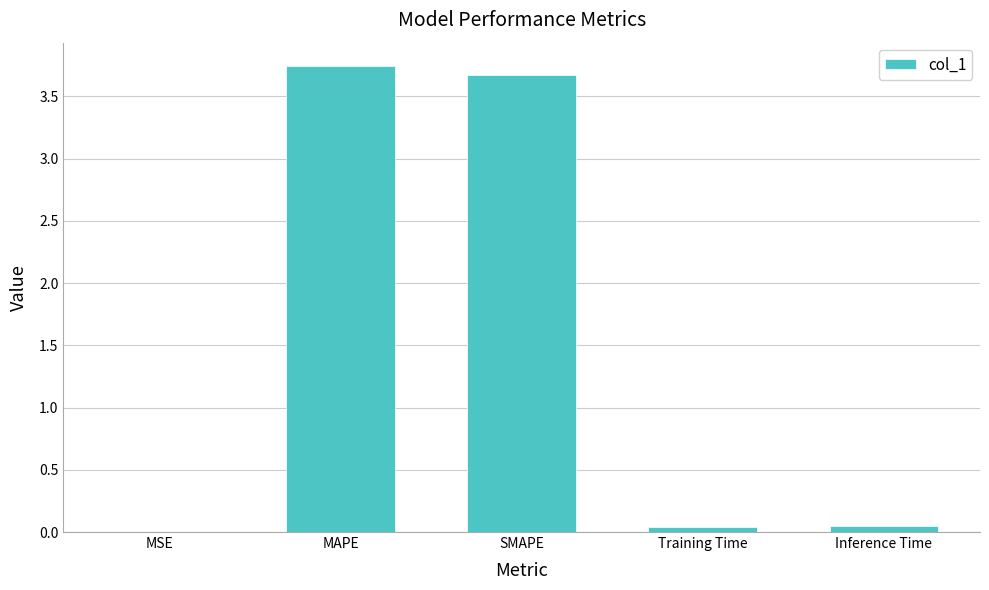

True or false: the data shows 0.0 at Training Time.

True